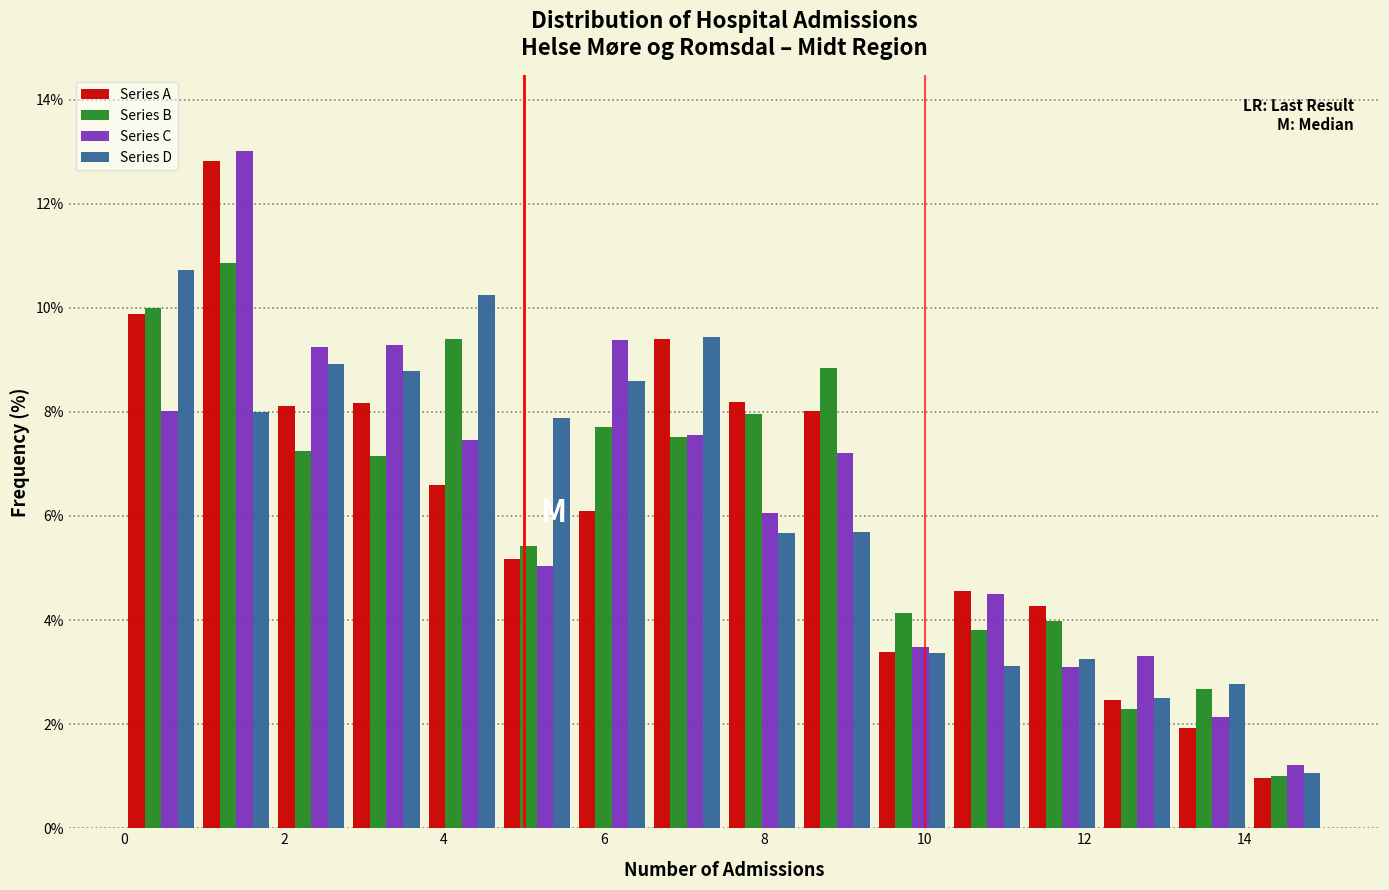

Reading left to right, transcribe this chart: for each range on the x-axis, give the height of each series' bar. Neither the bar edges nor the heights are printed on the chart, so give them approximately, as read against the axes.

0.0 to 1.0: Series A=9.8	Series B=10.0	Series C=8.0	Series D=10.8
1.0 to 1.8: Series A=12.8	Series B=10.8	Series C=13.0	Series D=8.0
1.8 to 2.8: Series A=8.2	Series B=7.2	Series C=9.2	Series D=9.0
2.8 to 3.8: Series A=8.2	Series B=7.2	Series C=9.2	Series D=8.8
3.8 to 4.6: Series A=6.6	Series B=9.4	Series C=7.4	Series D=10.2
4.6 to 5.6: Series A=5.2	Series B=5.4	Series C=5.0	Series D=7.8
5.6 to 6.6: Series A=6.2	Series B=7.8	Series C=9.4	Series D=8.6
6.6 to 7.6: Series A=9.4	Series B=7.6	Series C=7.6	Series D=9.4
7.6 to 8.4: Series A=8.2	Series B=8.0	Series C=6.0	Series D=5.6
8.4 to 9.4: Series A=8.0	Series B=8.8	Series C=7.2	Series D=5.6
9.4 to 10.4: Series A=3.4	Series B=4.2	Series C=3.4	Series D=3.4
10.4 to 11.2: Series A=4.6	Series B=3.8	Series C=4.6	Series D=3.2
11.2 to 12.2: Series A=4.2	Series B=4.0	Series C=3.0	Series D=3.2
12.2 to 13.2: Series A=2.4	Series B=2.2	Series C=3.4	Series D=2.6
13.2 to 14.0: Series A=2.0	Series B=2.6	Series C=2.2	Series D=2.8
14.0 to 15.0: Series A=1.0	Series B=1.0	Series C=1.2	Series D=1.0